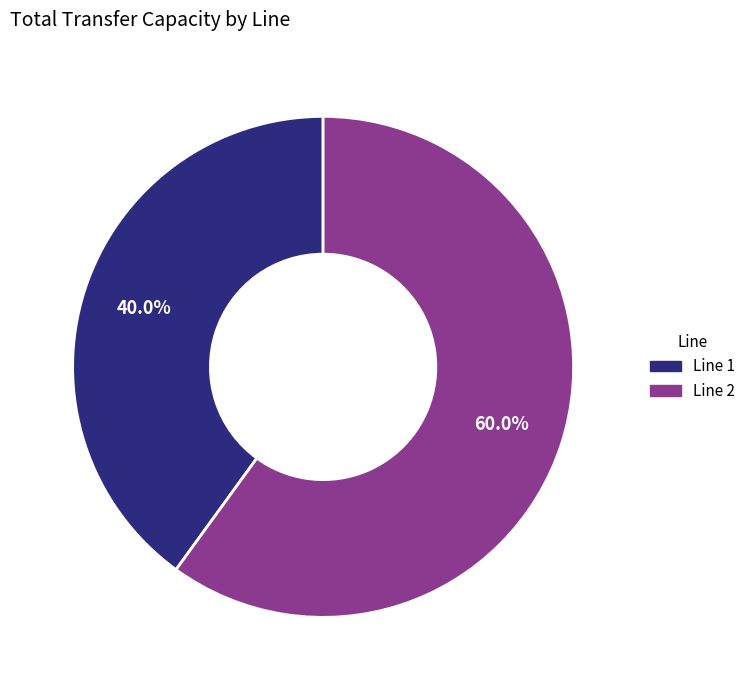

Which has a higher value, Line 1 or Line 2?

Line 2